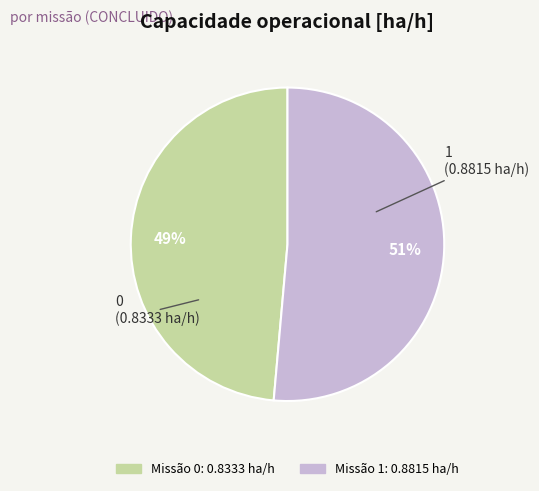

To the nearest percent, what is the average slice percentage?

50%